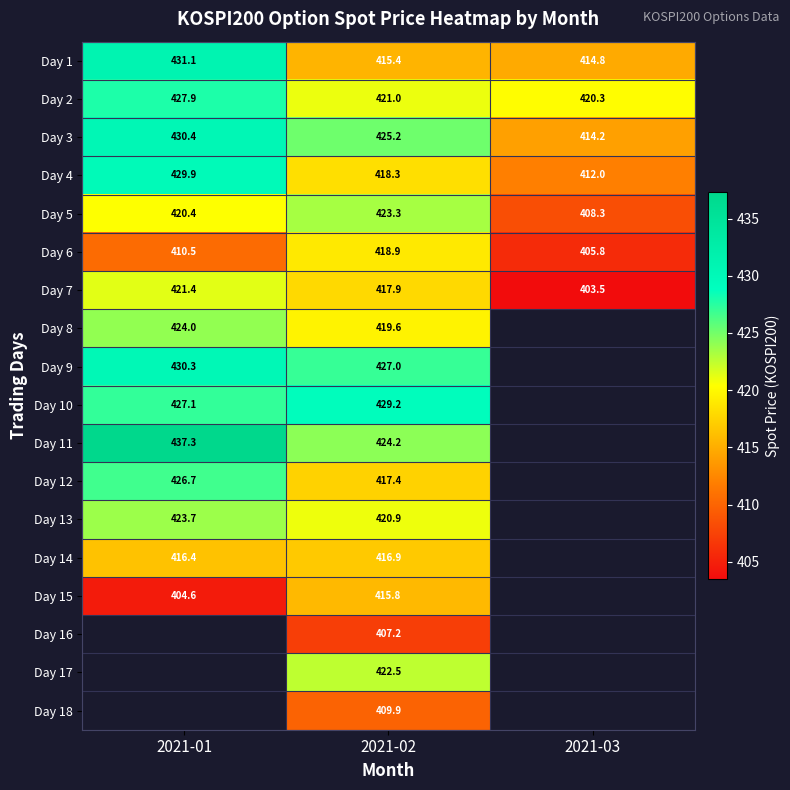

True or false: Day 5 has a value of 634.9 at 2021-03.

False